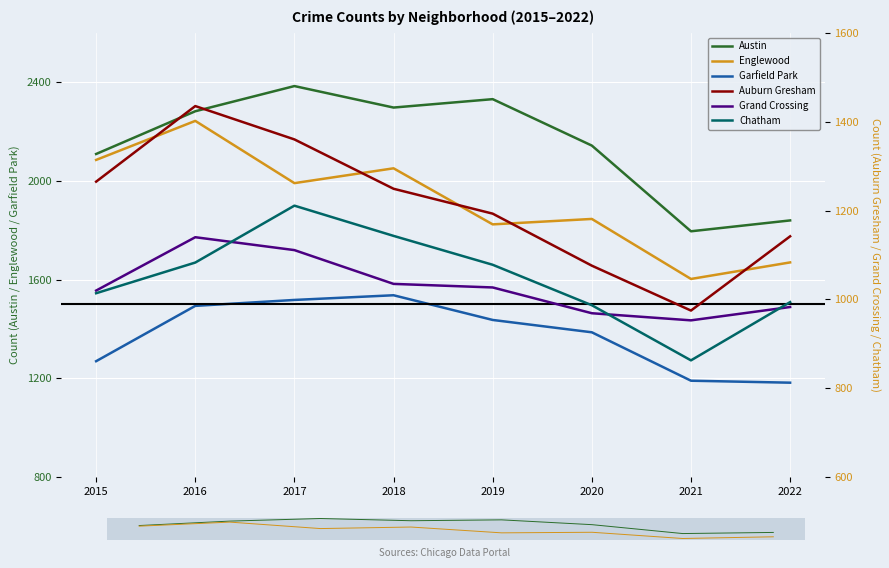

How many interior local valleys does the Austin series have?

2